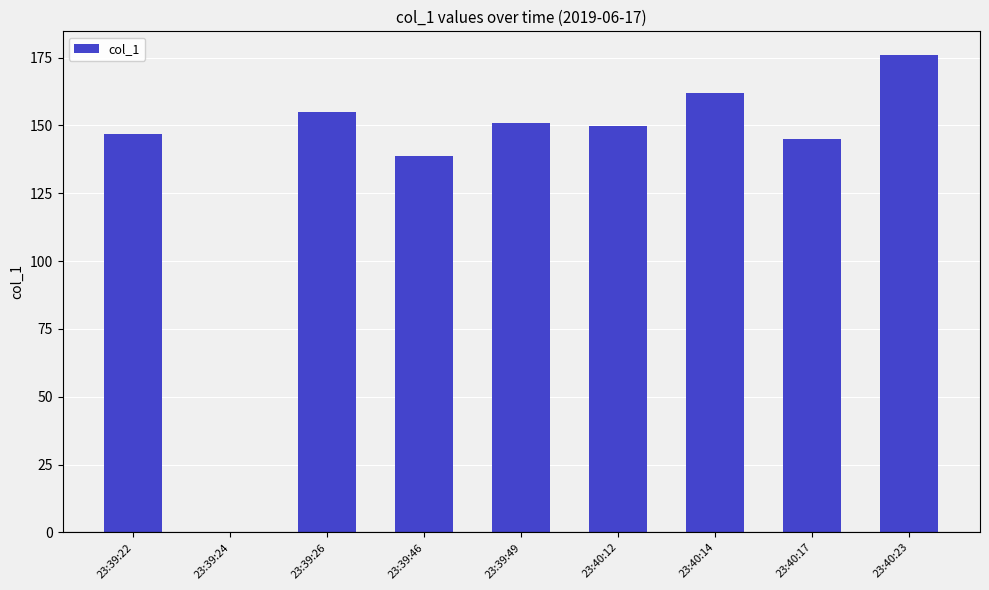

Which has a higher value, 23:40:23 or 23:40:14?

23:40:23